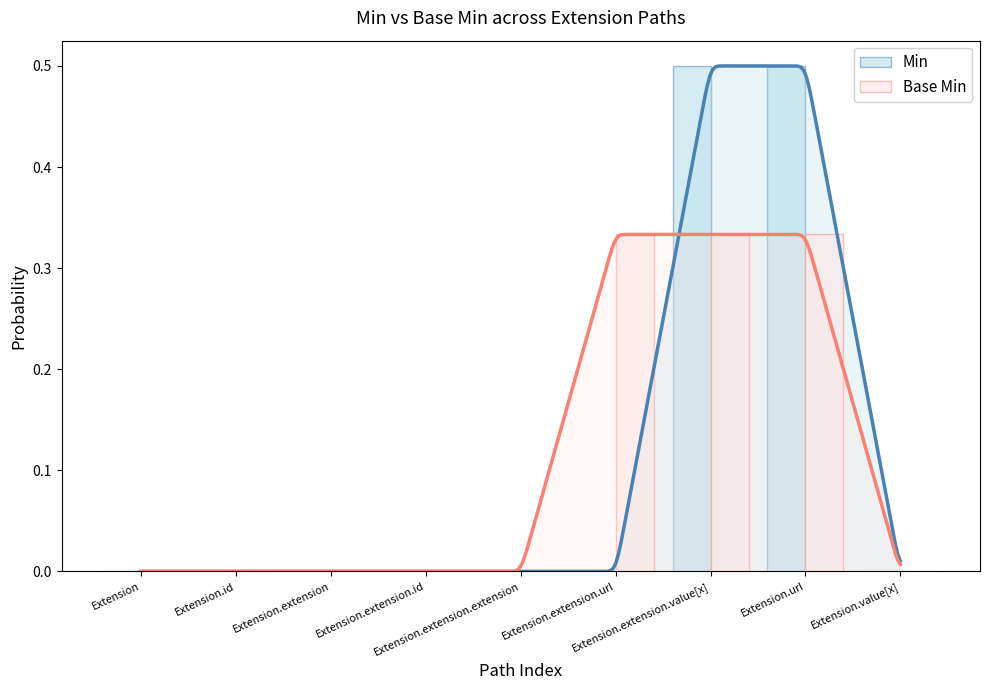

Where is Min nearest to the value 0?

Extension